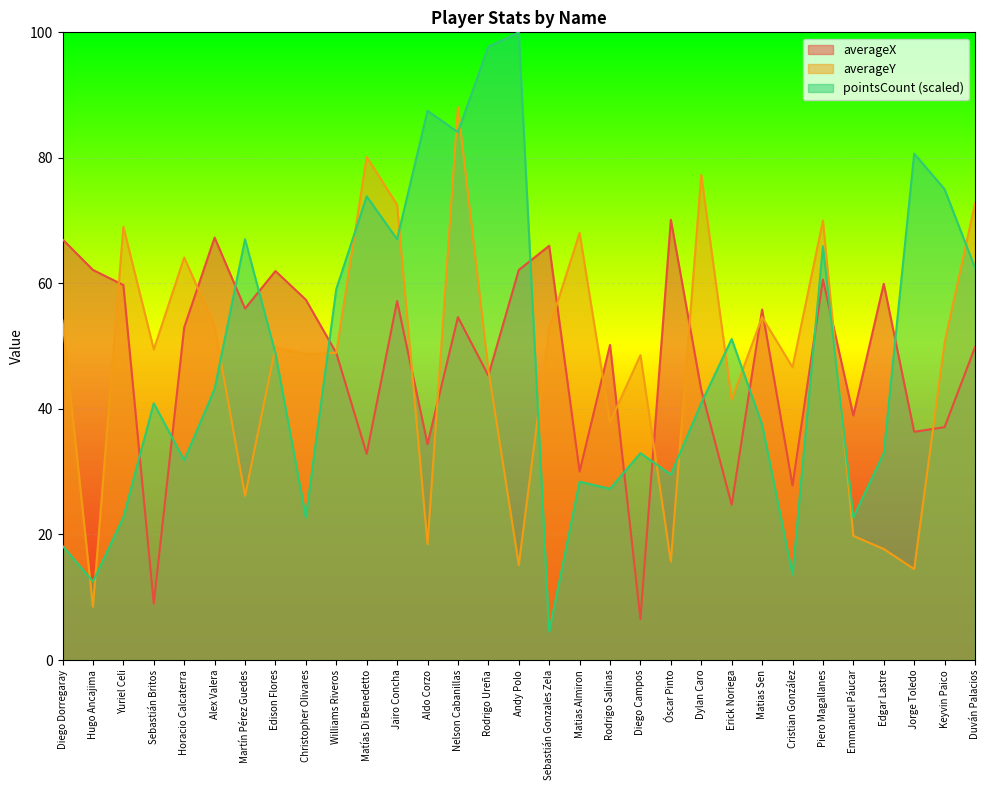

Which series ends up on top after the final intersection of pointsCount and averageX?

pointsCount